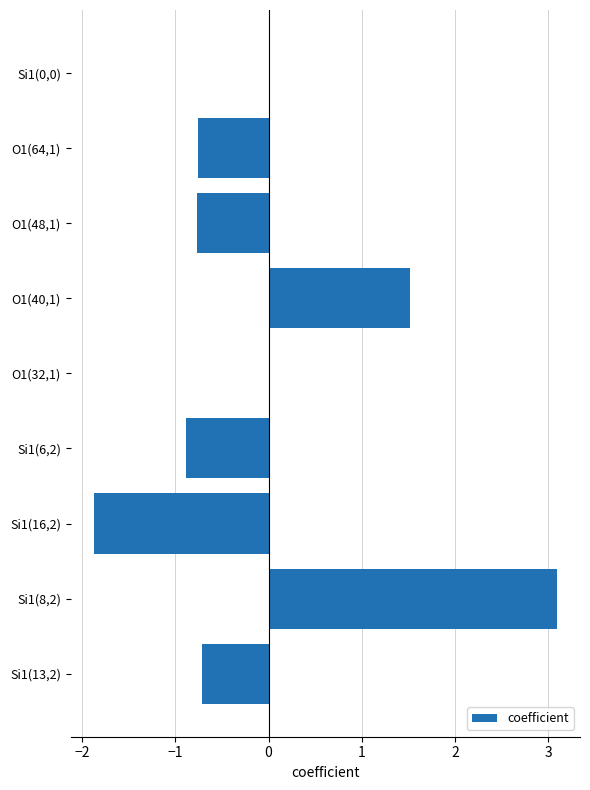

Are the bars horizontal?

Yes